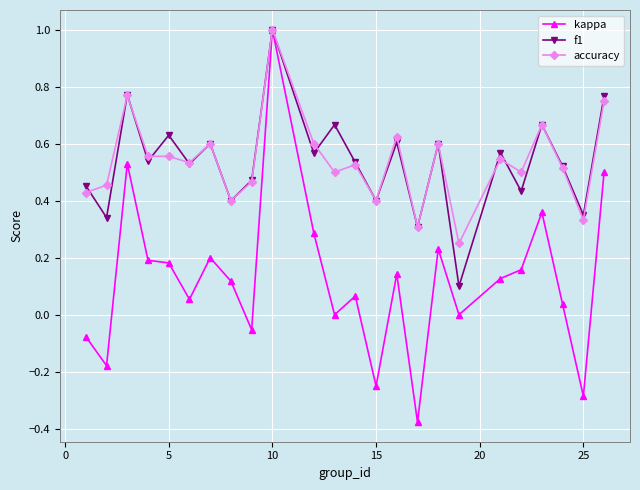

Which series has the widest spread of values?

kappa